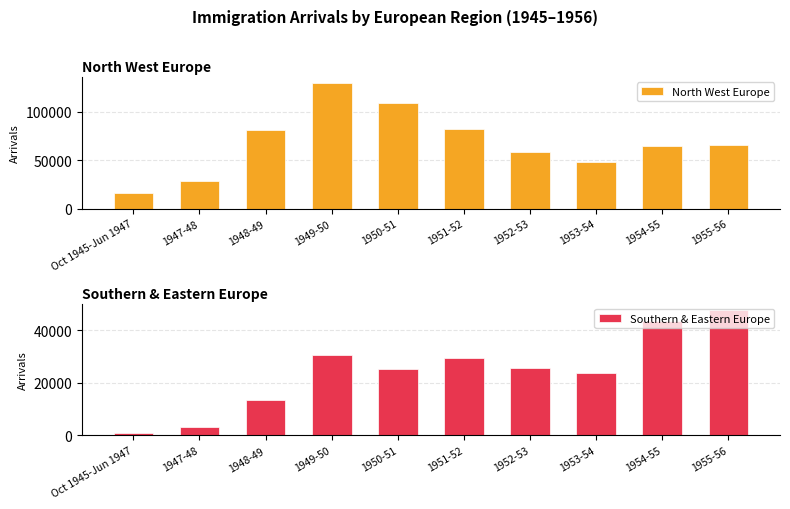

What is the total value across all series at 1947-48?

31205